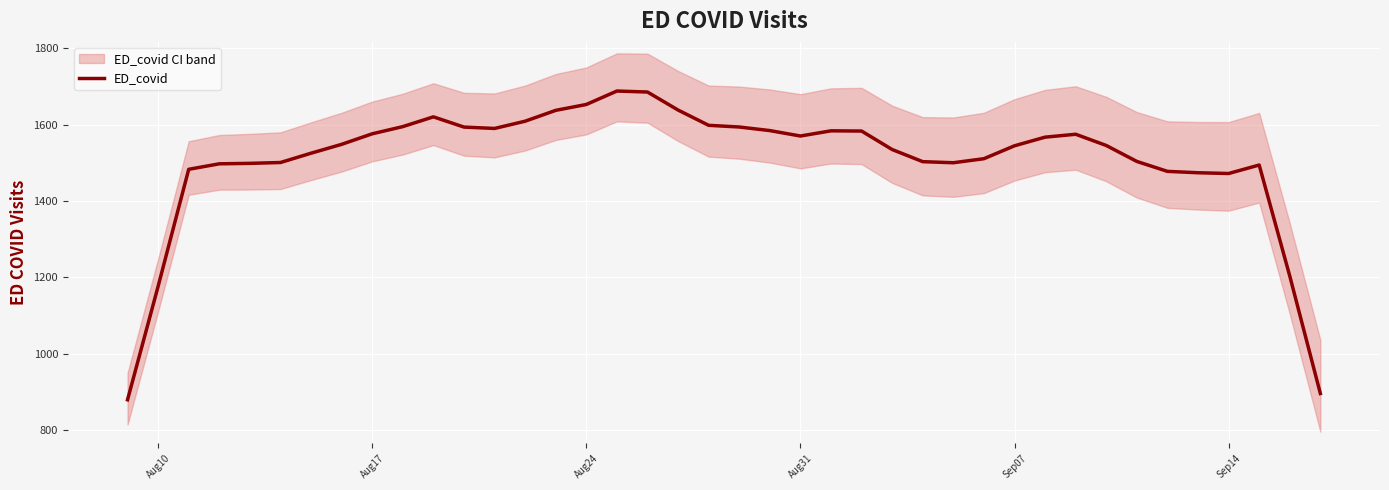

How many interior local valleys (lower than both neighbors) does the data have?

4